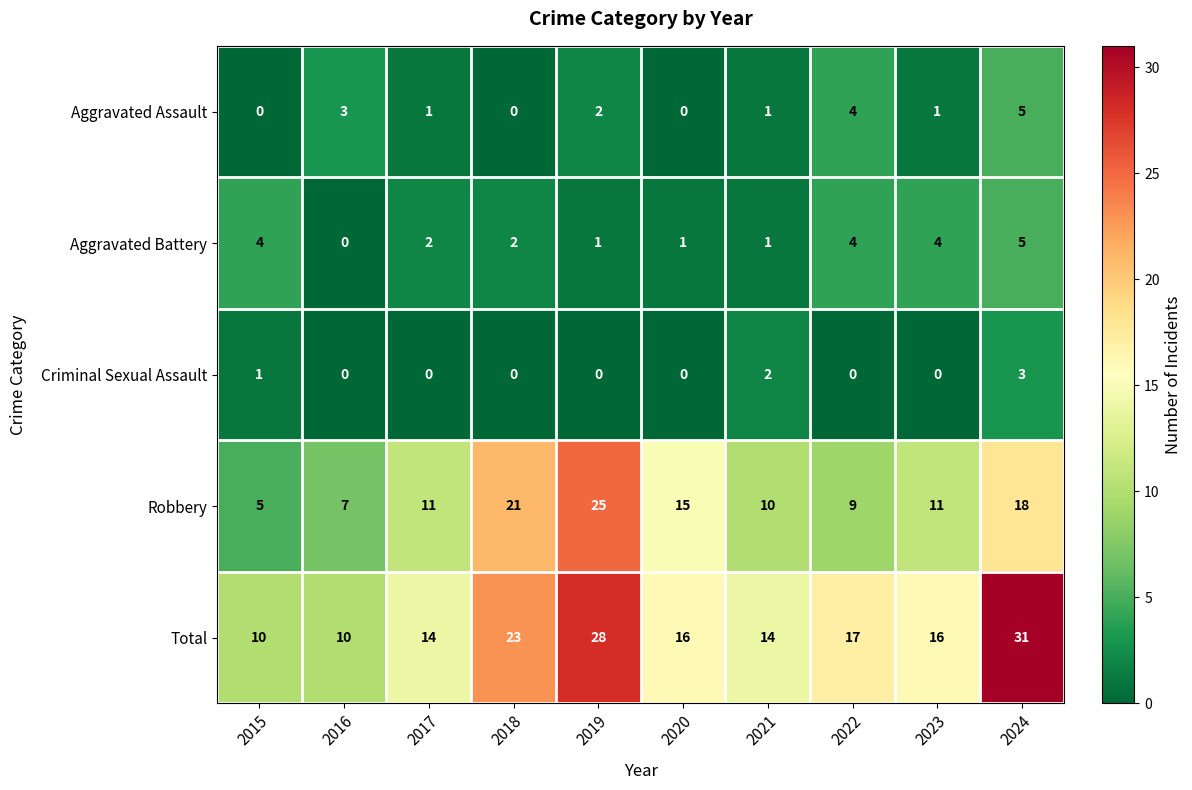

What is the maximum value shown in the chart?

31